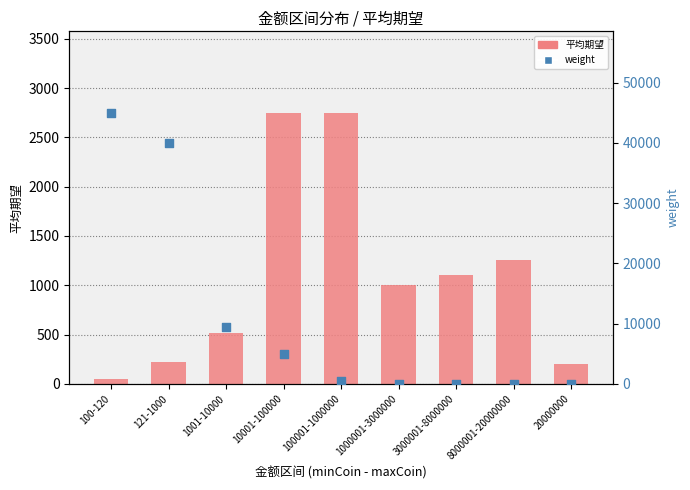

Which series has the widest spread of Y values?

weight